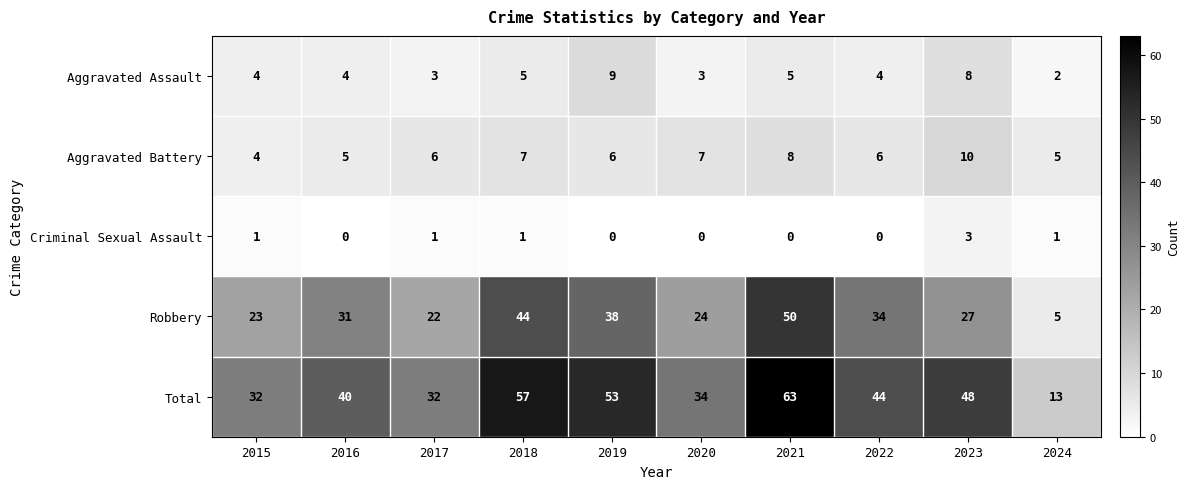

What is the total value across all series at 2019?

106